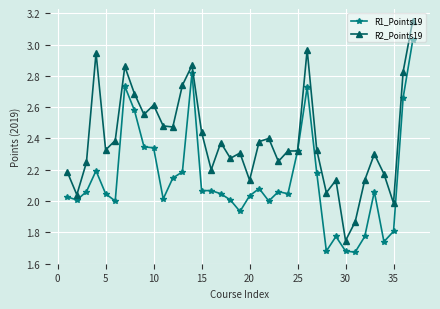

Does the chart have visible grid lines?

Yes